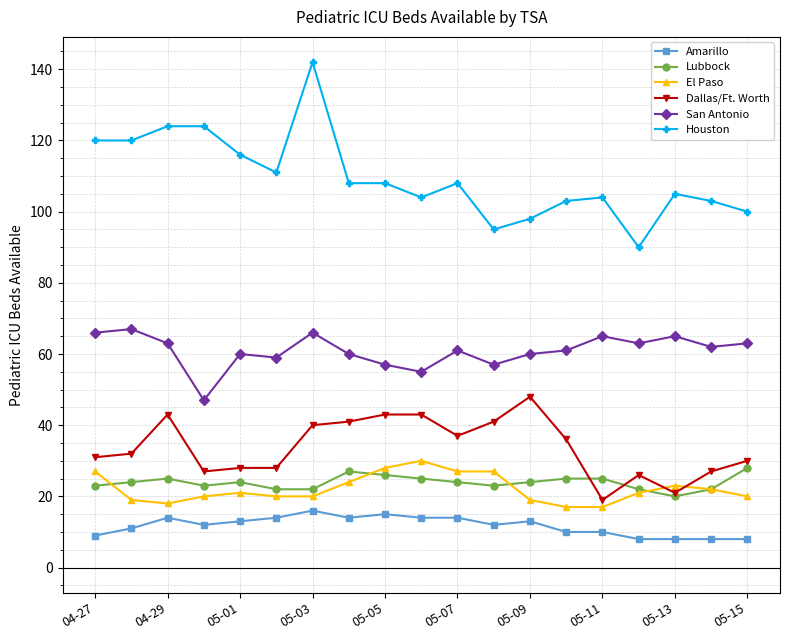

Which series has the largest range (max minus min)?

Houston